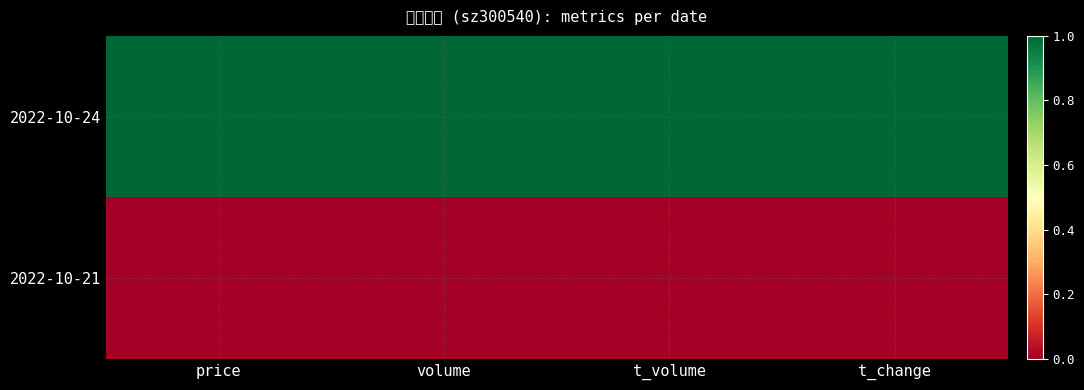

Reading right to left, transcribe all the data shown in this chart.

2022-10-24: t_change=1	t_volume=1	volume=1	price=1
2022-10-21: t_change=0	t_volume=0	volume=0	price=0